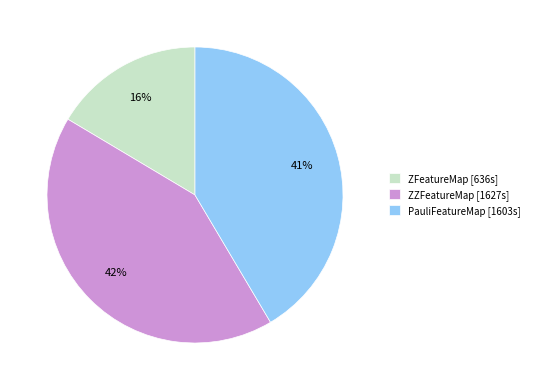

Do PauliFeatureMap and ZFeatureMap together represent more than half of the pie?

Yes